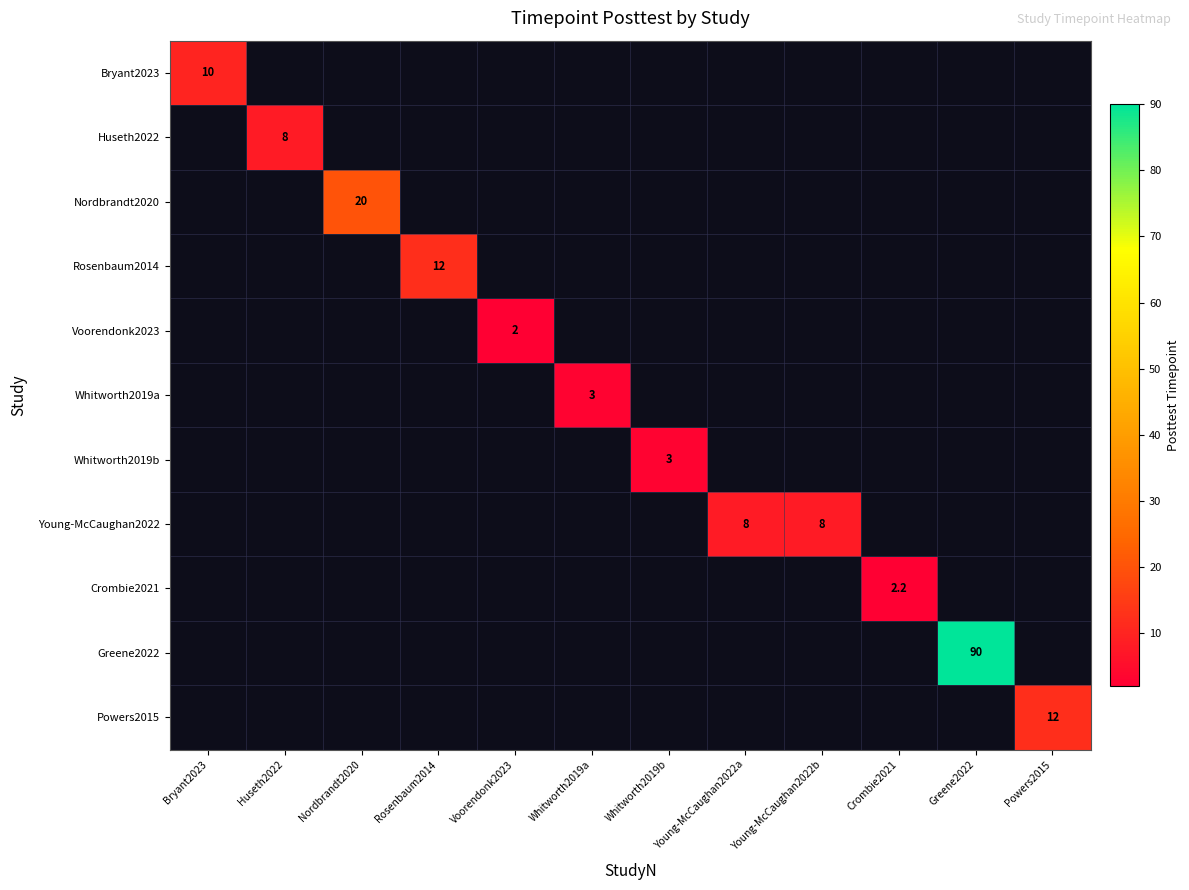

Between Voorendonk2023 and Huseth2022, which is larger?

Huseth2022